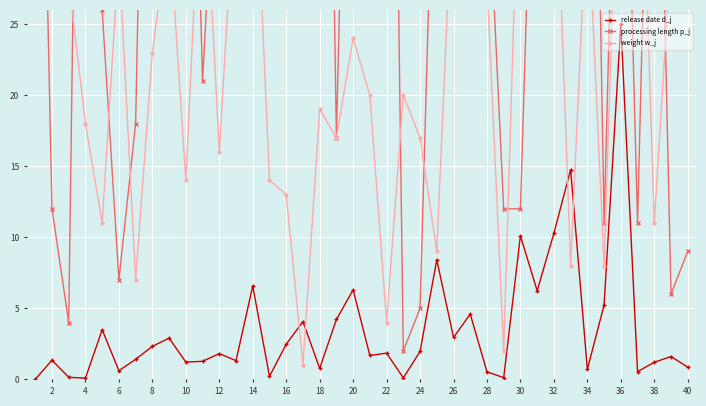

Reading right to left, list all the values displayed in this chart.

release date d_j: 0.9	1.6	1.2	0.5	25.0	5.2	0.7	14.7	10.3	6.2	10.1	0.1	0.5	4.6	2.9	8.4	2.0	0.1	1.8	1.7	6.3	4.2	0.8	4.1	2.5	0.2	6.6	1.3	1.8	1.3	1.2	2.9	2.3	1.4	0.6	3.5	0.1	0.1	1.4	0.0
processing length p_j: 9.0	6.0	59.0	11.0	56.0	11.0	79.0	86.0	83.0	51.0	12.0	12.0	37.0	94.0	40.0	47.0	5.0	2.0	88.0	71.0	66.0	17.0	93.0	59.0	77.0	93.0	85.0	57.0	43.0	21.0	65.0	37.0	77.0	18.0	7.0	26.0	91.0	4.0	12.0	67.0
weight w_j: 33.0	30.0	11.0	48.0	45.0	8.0	34.0	8.0	41.0	47.0	41.0	2.0	28.0	36.0	36.0	9.0	17.0	20.0	4.0	20.0	24.0	17.0	19.0	1.0	13.0	14.0	41.0	36.0	16.0	39.0	14.0	32.0	23.0	7.0	30.0	11.0	18.0	28.0	37.0	29.0